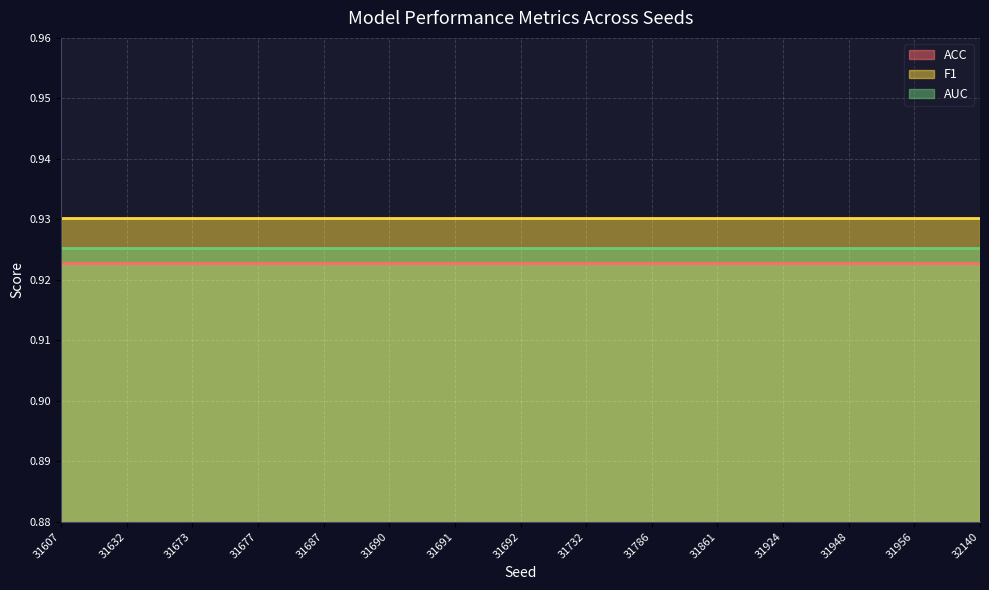

True or false: AUC and ACC cross at least once.

False